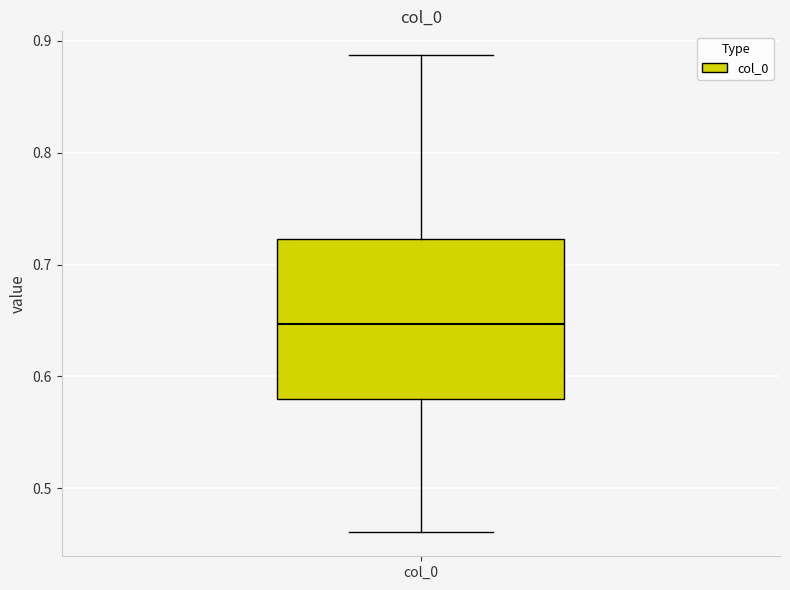

Where does the upper whisker of the box for col_0 end on the y-axis? The values are not printed on the chart, so give them approximately, as read against the axis.

0.89